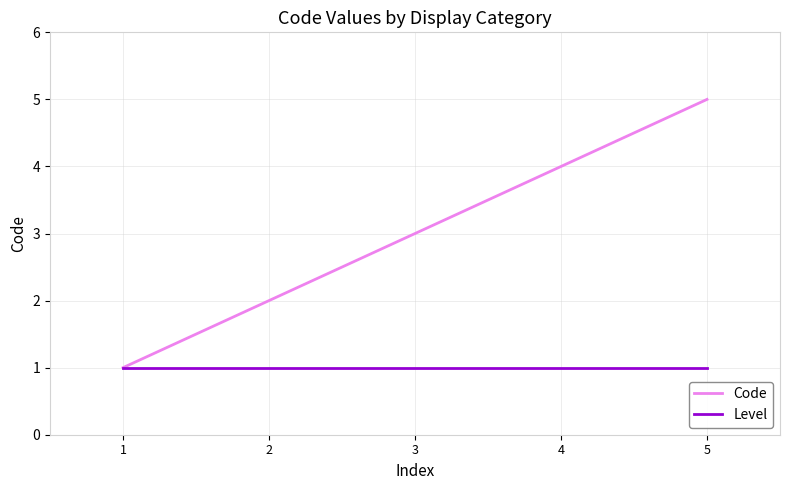

True or false: Level has more than 2 interior local peaks.

False